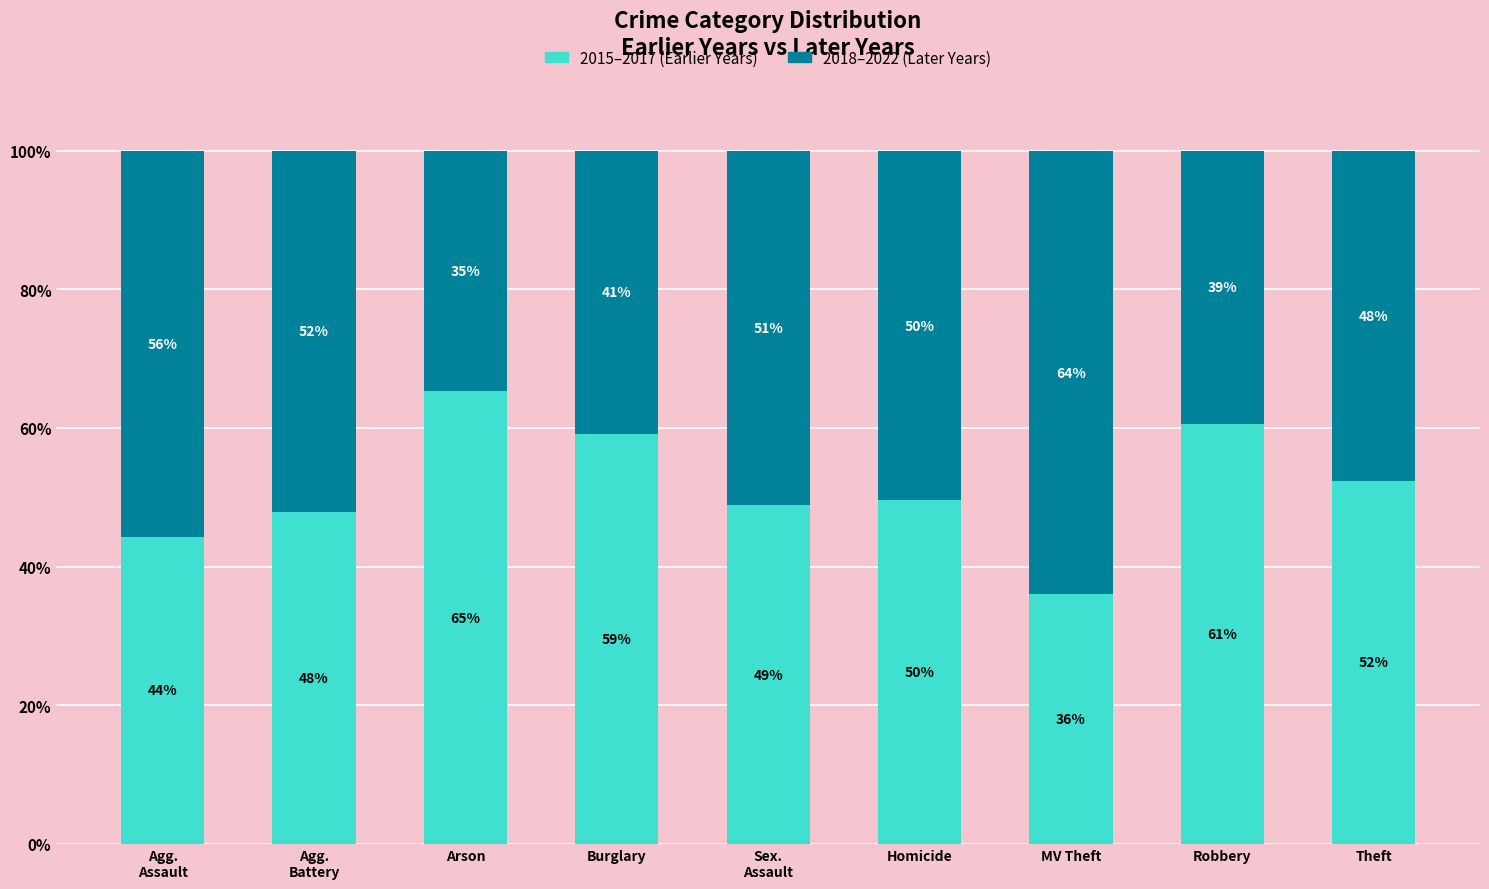

What is the minimum value for 2015–2017 (Earlier Years)?

36.0